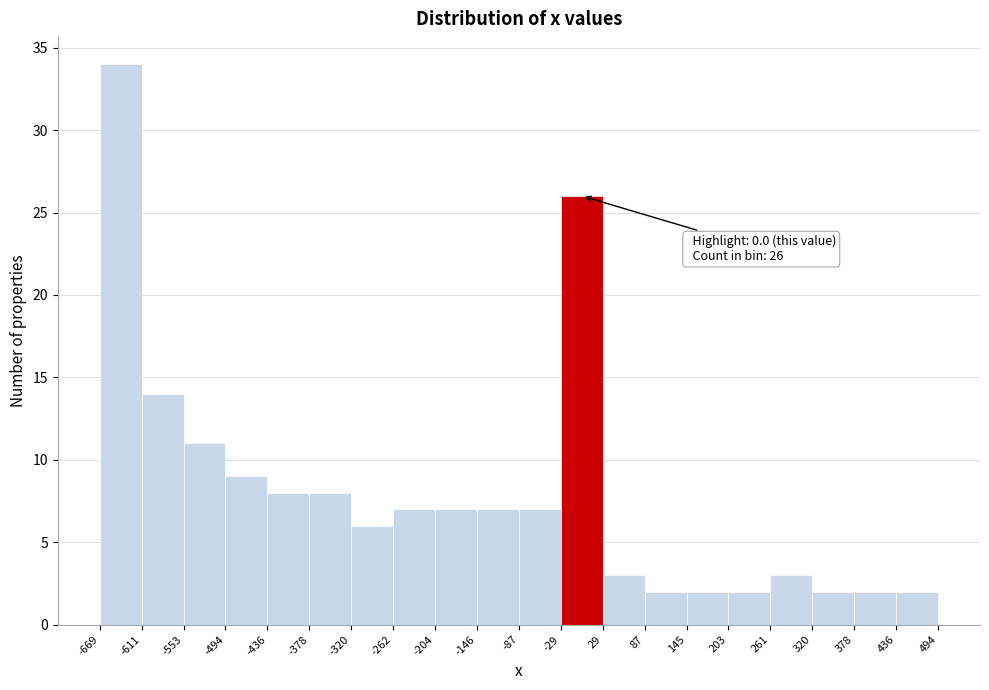

Over which range of the x-axis is the bar tallest?

-669 to -611